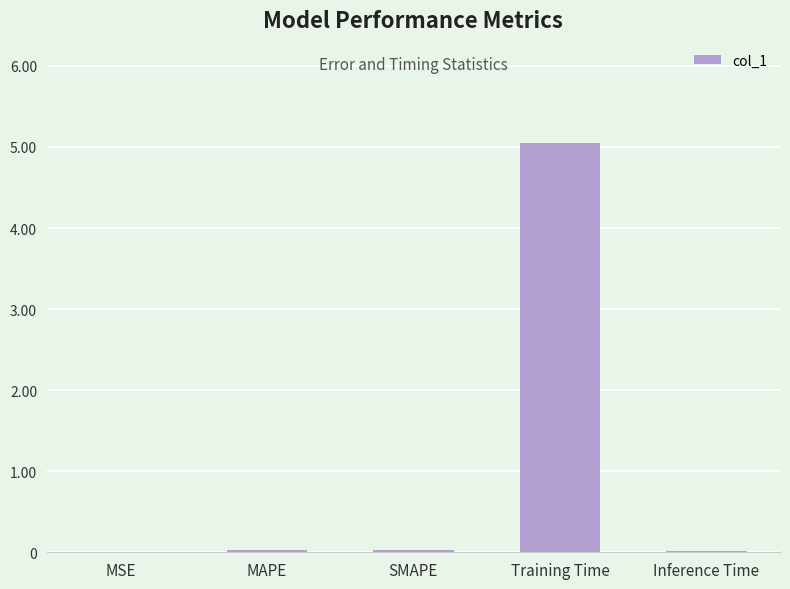

The chart shows a value of 0.0 at MAPE. True or false?

True